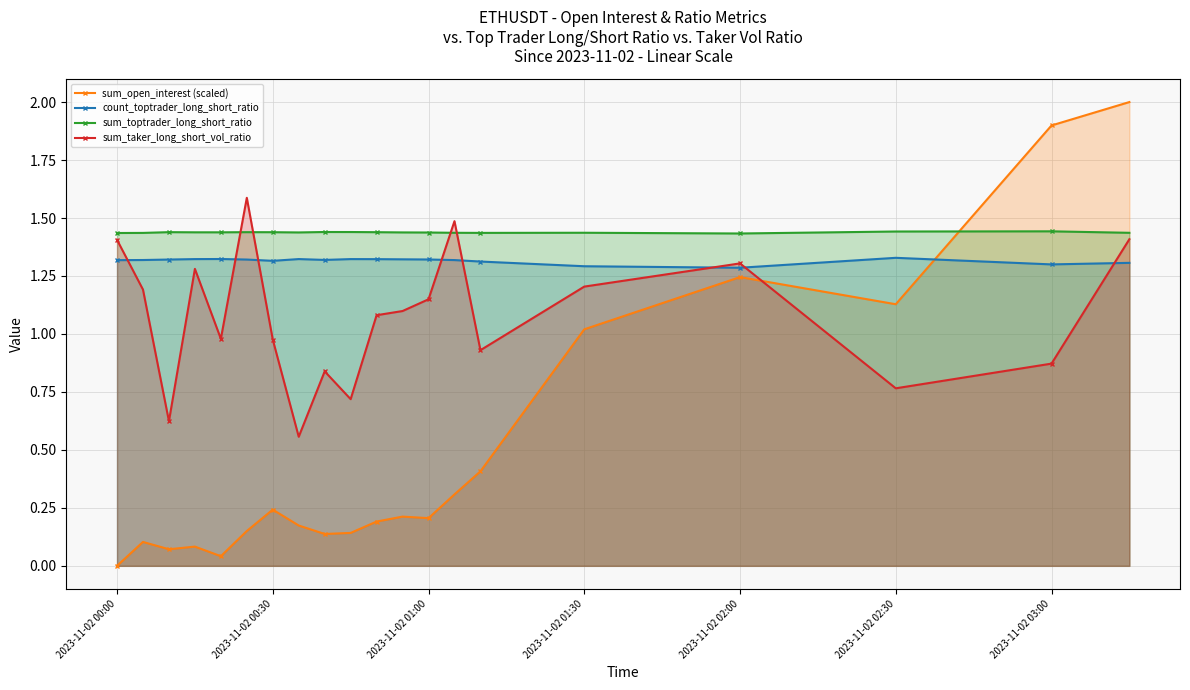

What is the average value of the sum_toptrader_long_short_ratio series?

1.4